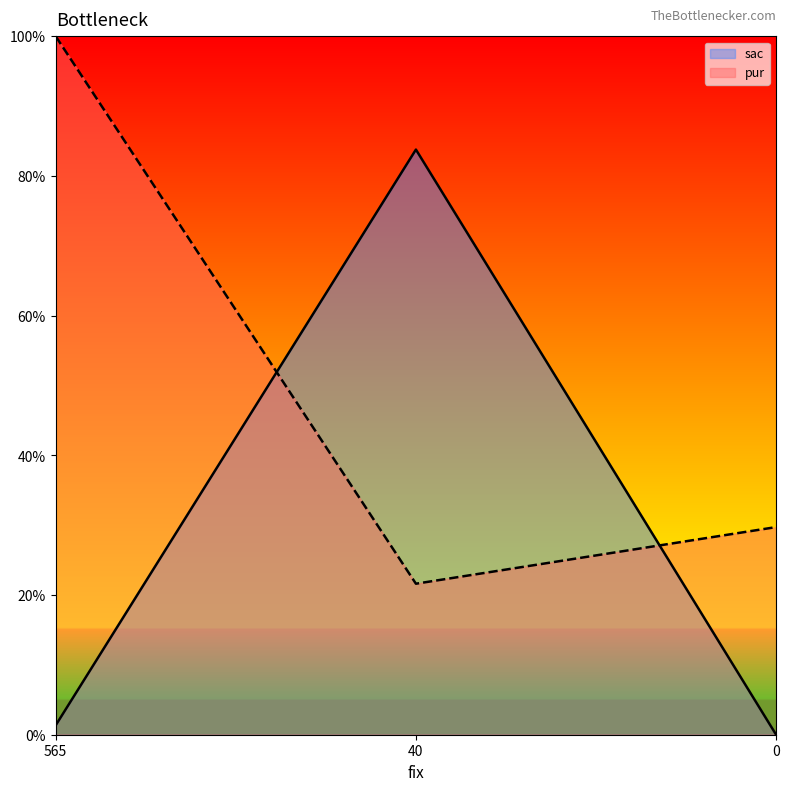

How many series are shown in this chart?

2